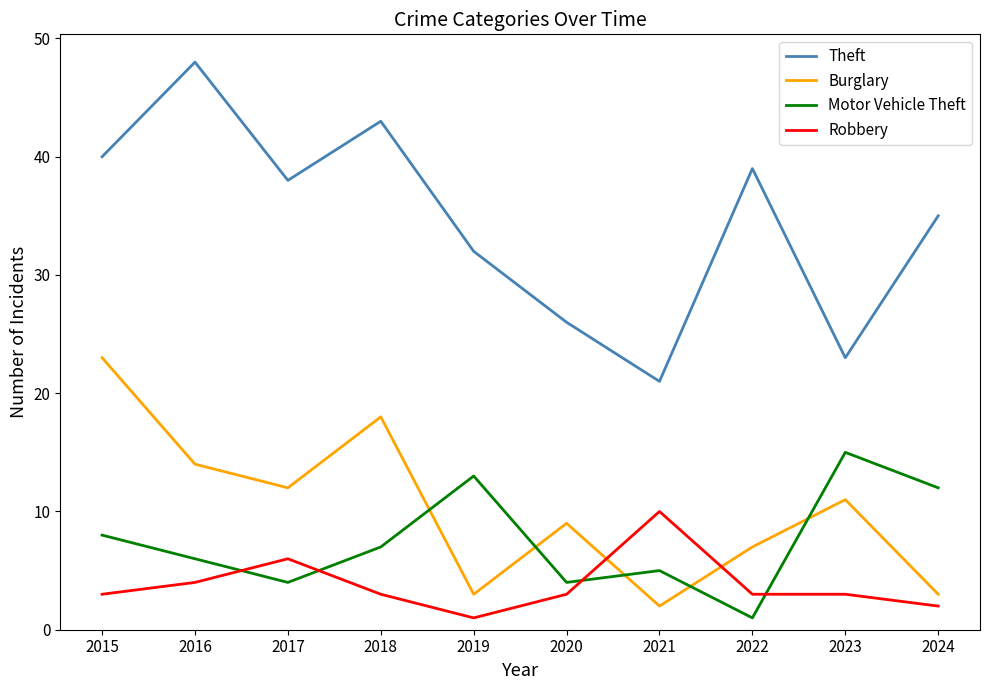

True or false: Theft has a value of 65 at 2017.

False